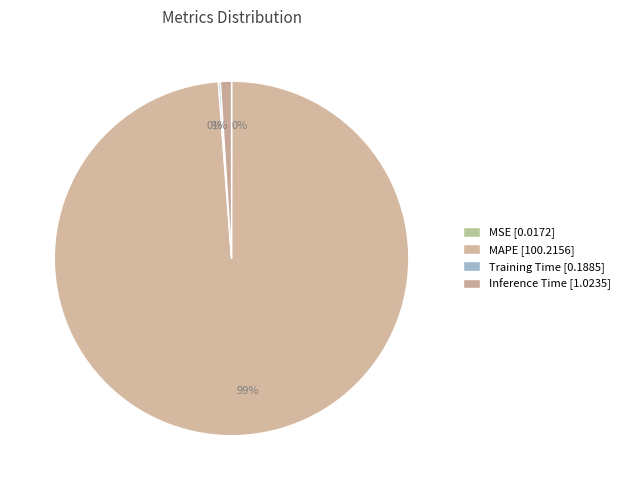

How much of the chart is everything except Training Time?

99.8%